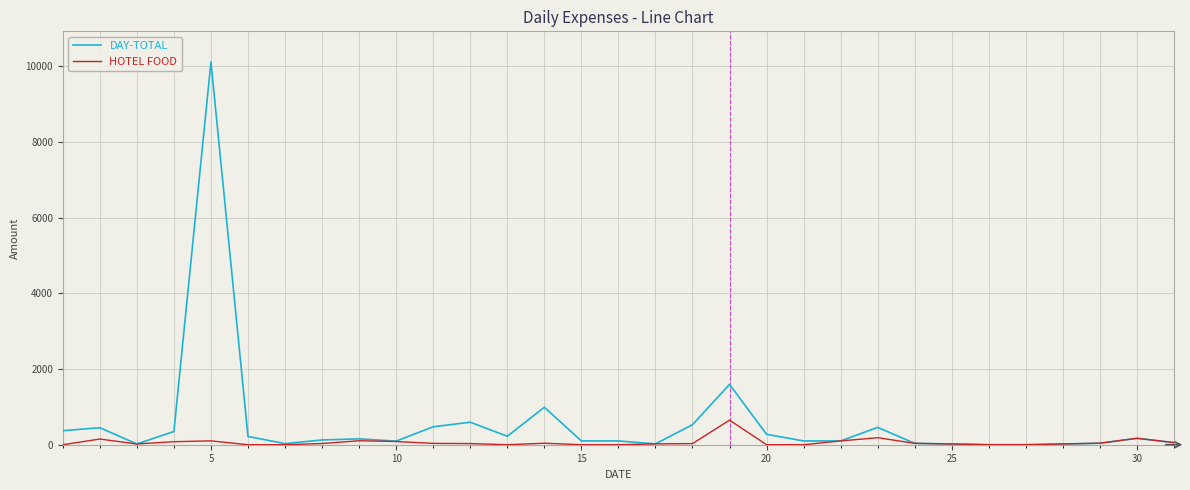

Which series has the largest range (max minus min)?

DAY-TOTAL